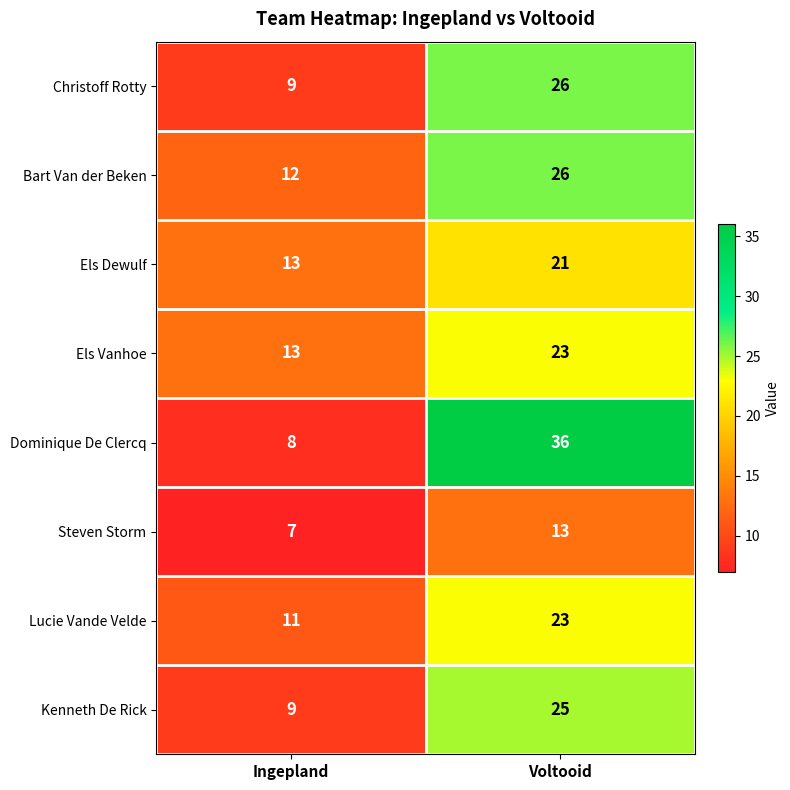

Read the Kenneth De Rick value at Ingepland.

9